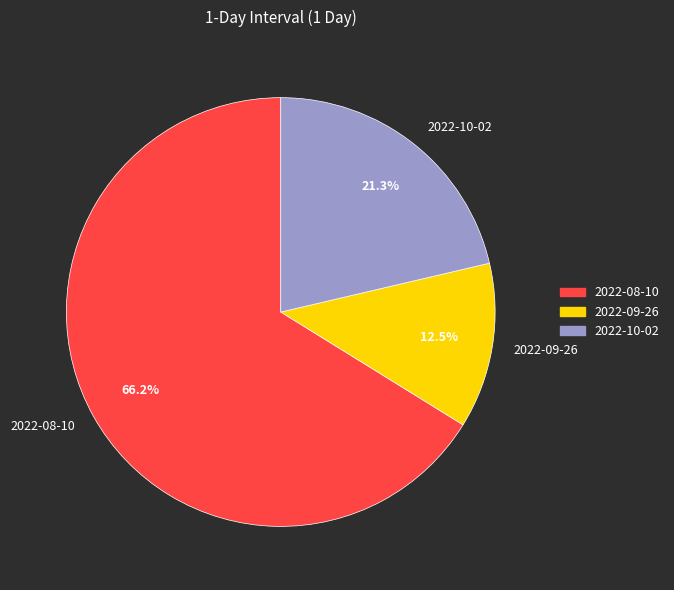

To the nearest percent, what is the difference between the largest and smallest slice percentages?

54%